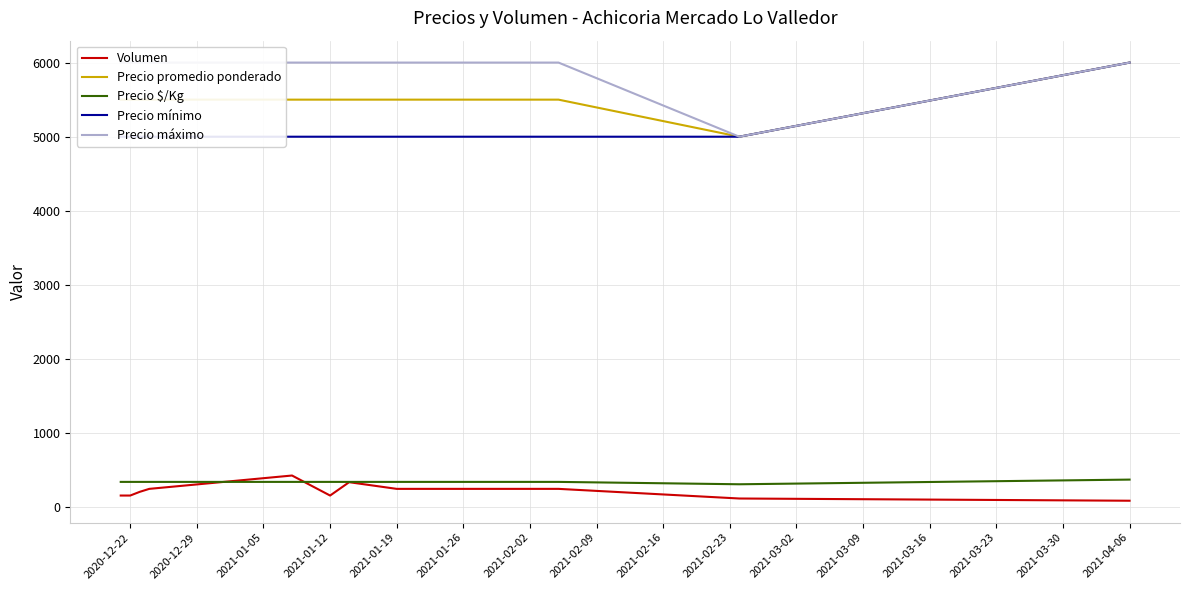

What is the value of the Volumen point at the 12th from the left?

120